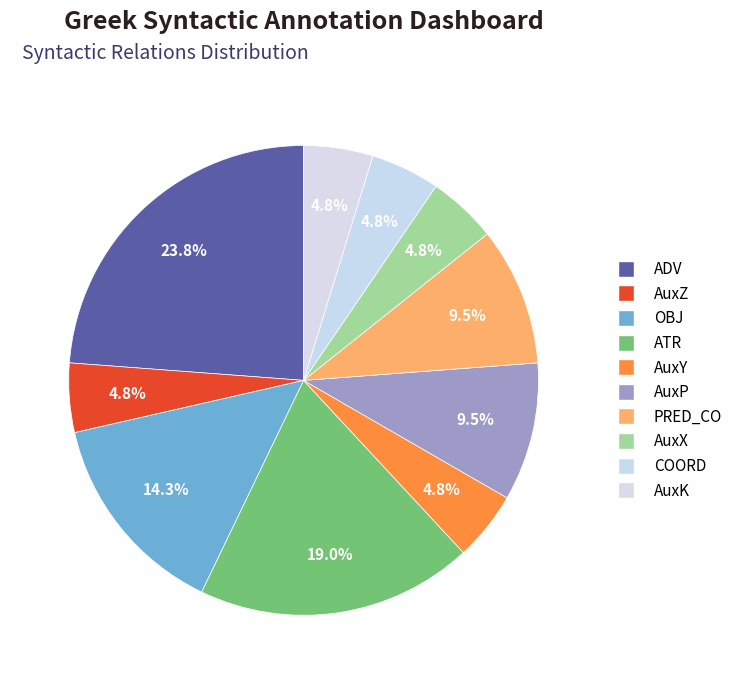

How many segments does this pie chart have?

10